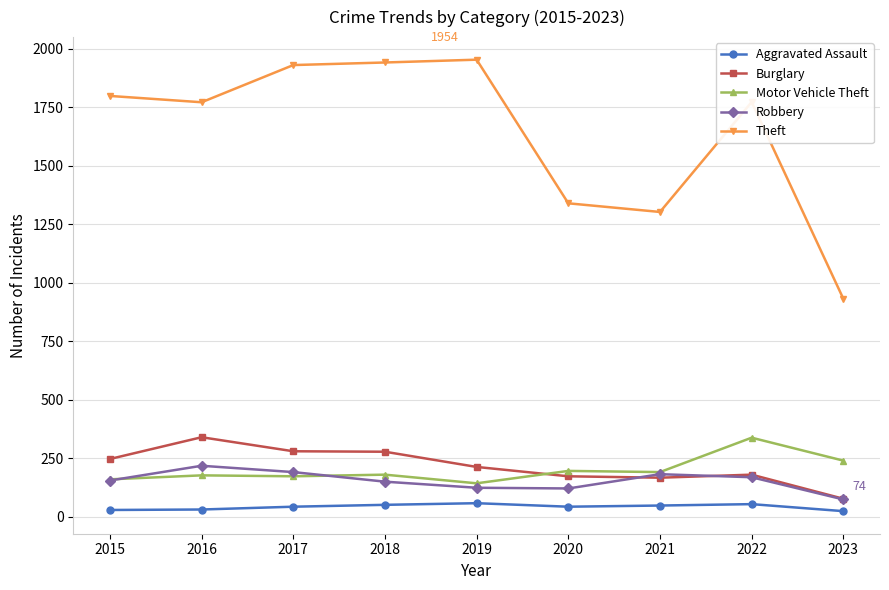

What is the smallest value displayed?

24